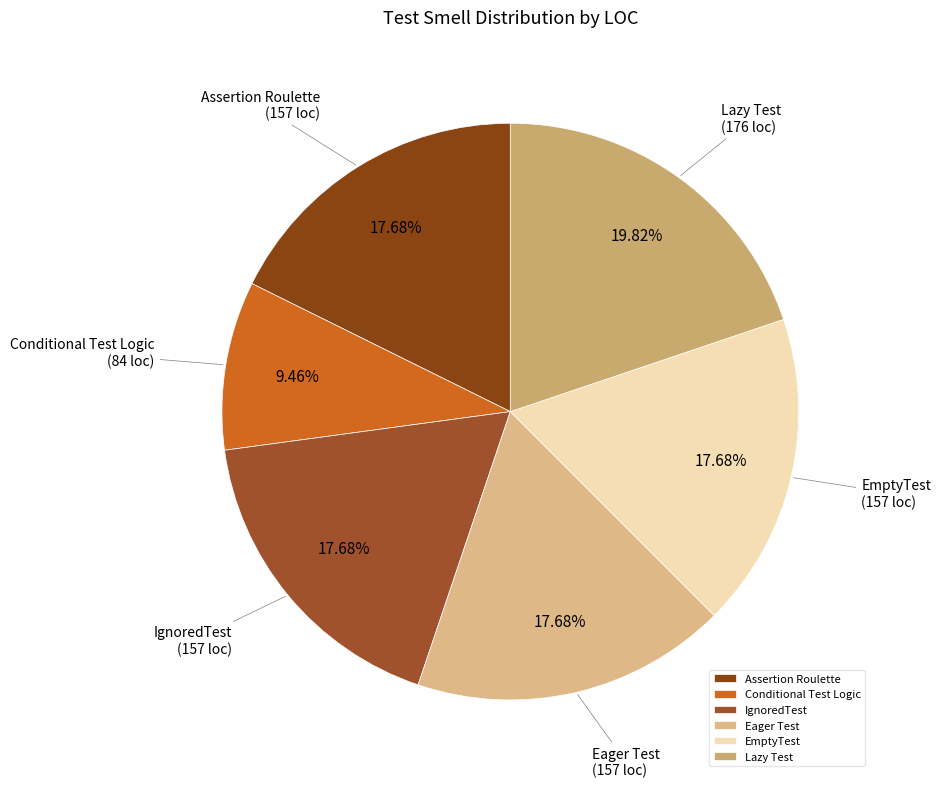

What percentage is the Lazy Test slice, to the nearest percent?

20%